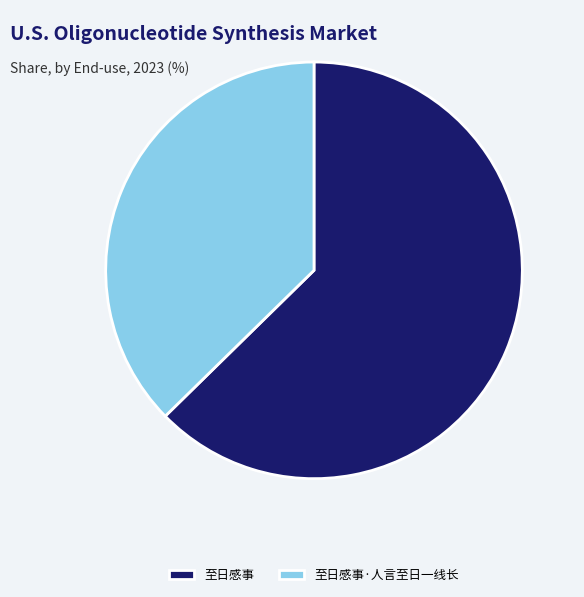

Is the sum of 至日感事·人言至日一线长 and 至日感事 greater than half?

Yes